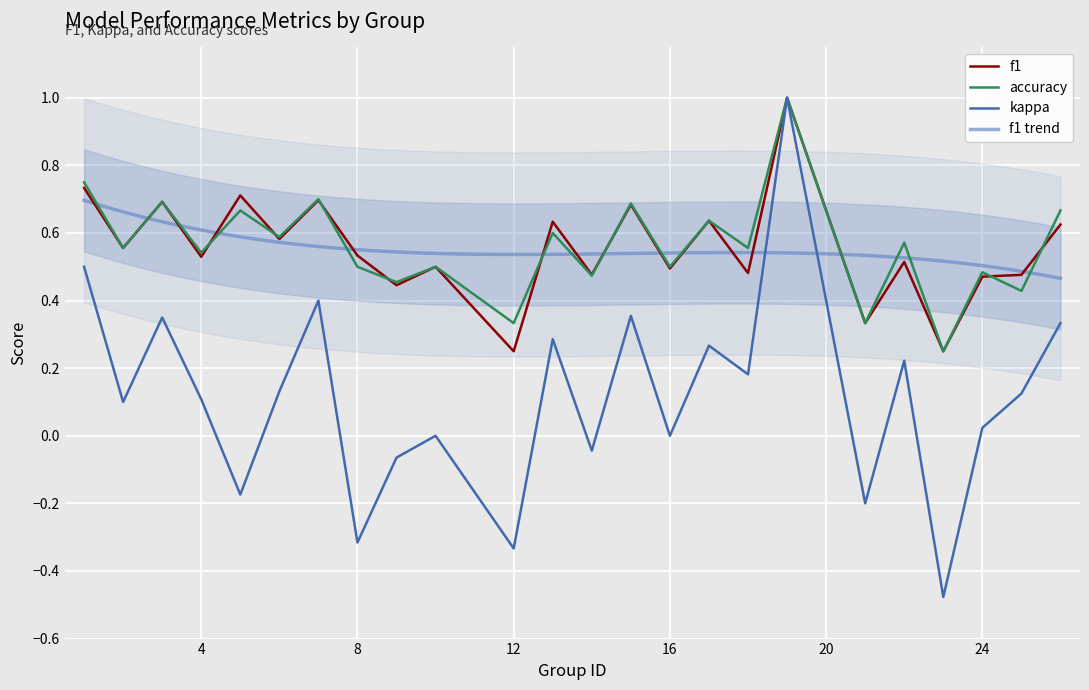

Between 16 and 15, which is larger?

15